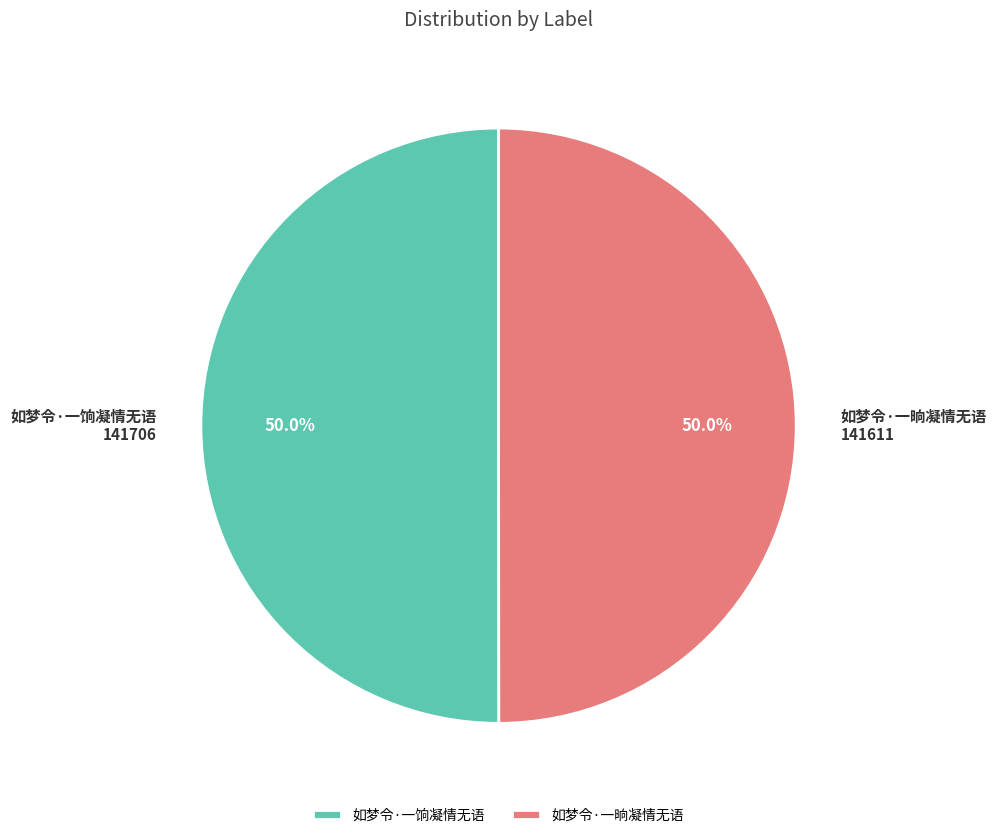

What portion of the pie excludes 如梦令·一晌凝情无语?

50.0%